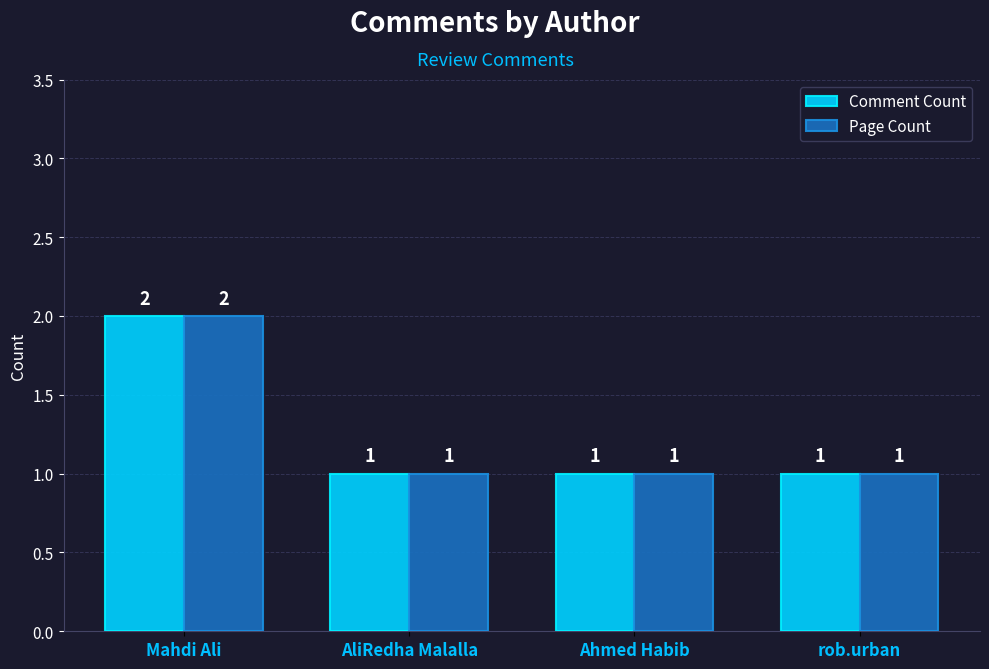

Count the Comment Count values in the range 1 to 2.

4